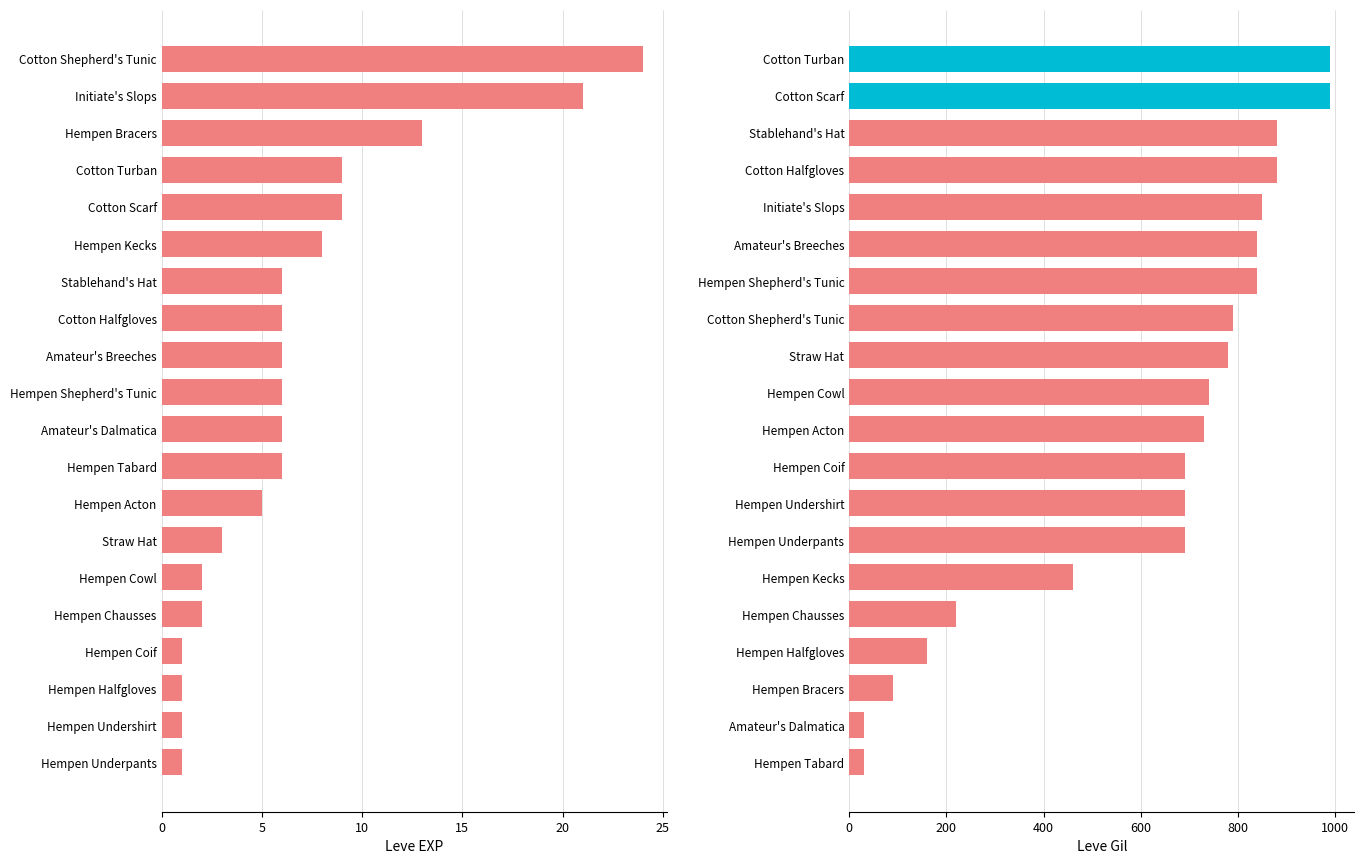

Rank the series by their maximum value, from lowest to highest.

Leve EXP, Leve Gil